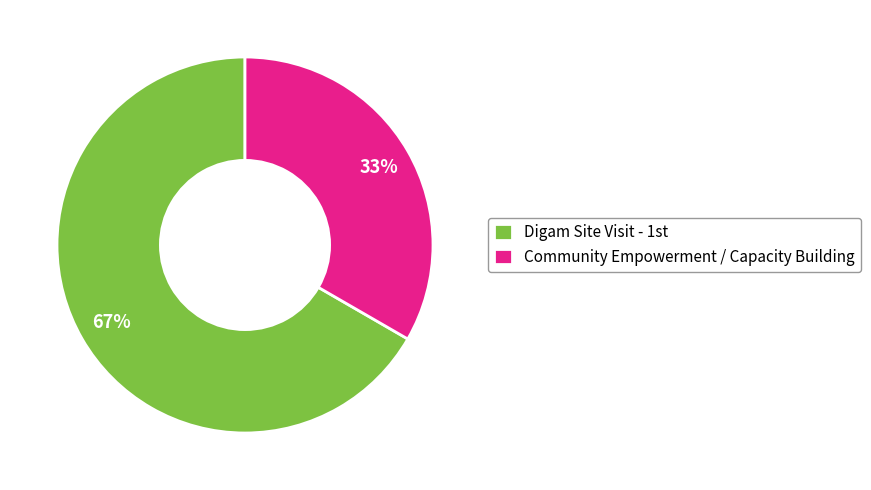

Is it true that Community Empowerment / Capacity Building is 40% of the pie?

False